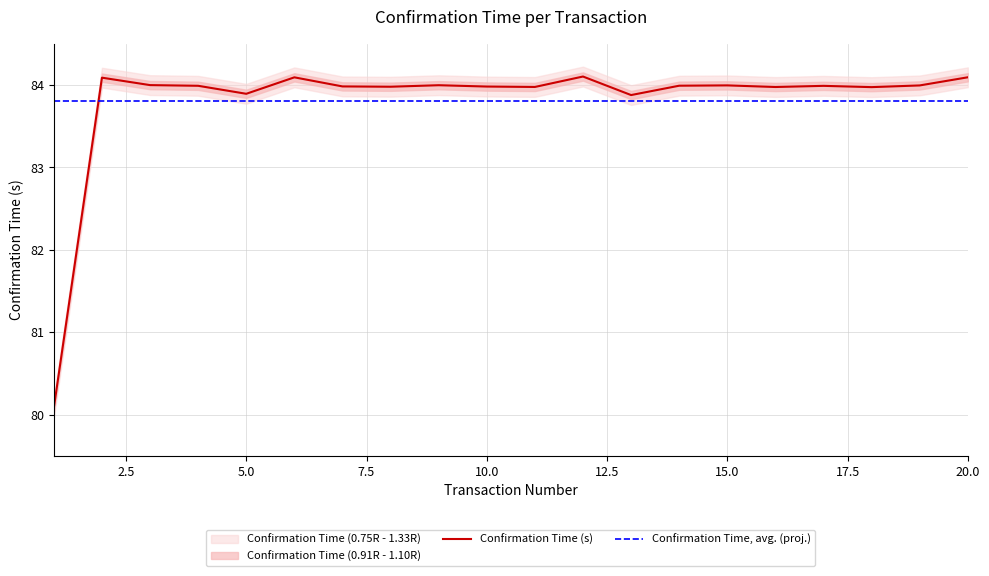

What is the maximum value for Confirmation Time (s)?

84.1